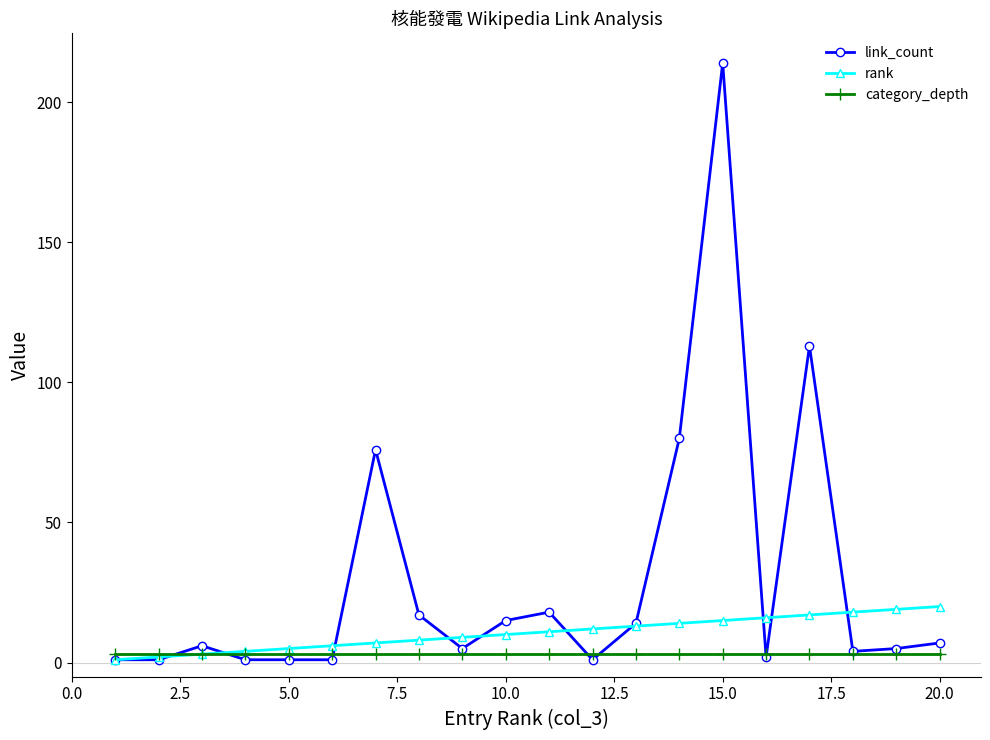

What is the average value of the category_depth series?

3